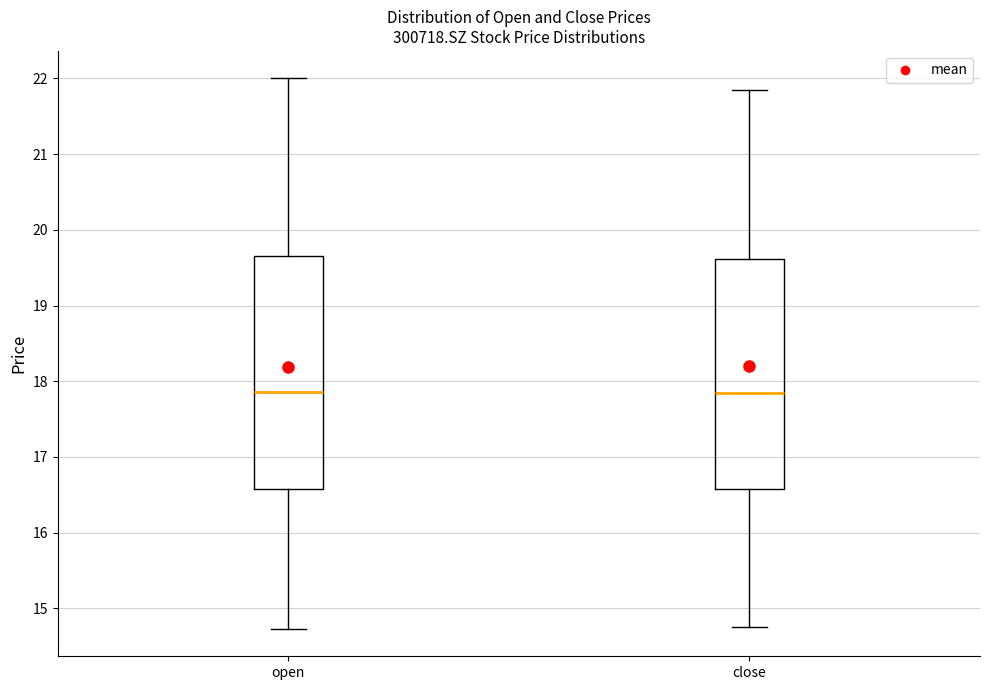

Reading left to right, transcribe this box plot: for each box, give where its median line is, the range the box spans, and where its two whiskers end, as read against the y-axis. The values are not printed on the chart, so give them approximately, as read against the axis.

open: median 17.9, box 16.6 to 19.7, whiskers 14.7 to 22.0
close: median 17.8, box 16.6 to 19.6, whiskers 14.8 to 21.9